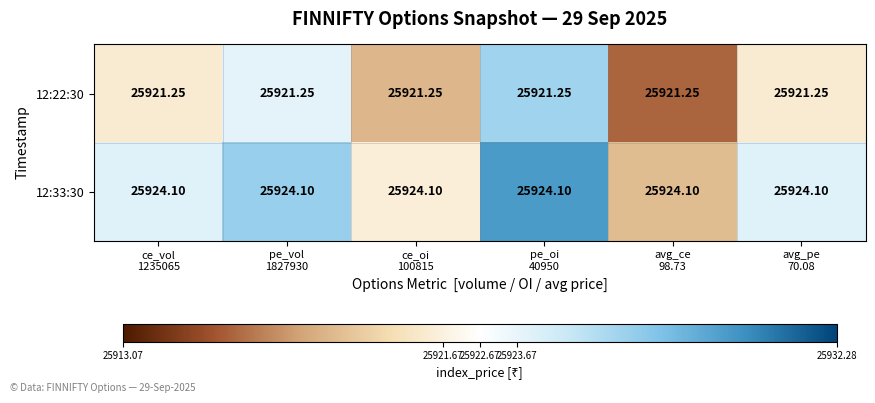

Rank the series by their average value, from lowest to highest.

12:22:30, 12:33:30